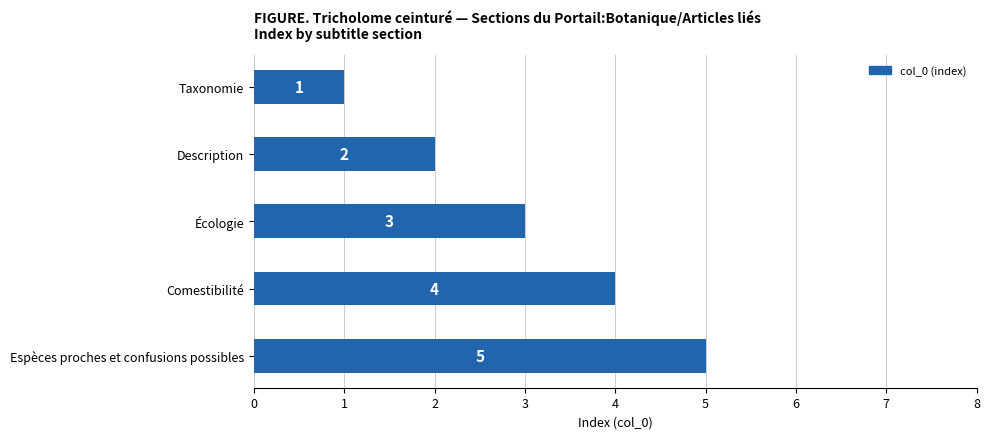

At which category does the chart reach its peak across all series?

Espèces proches et confusions possibles